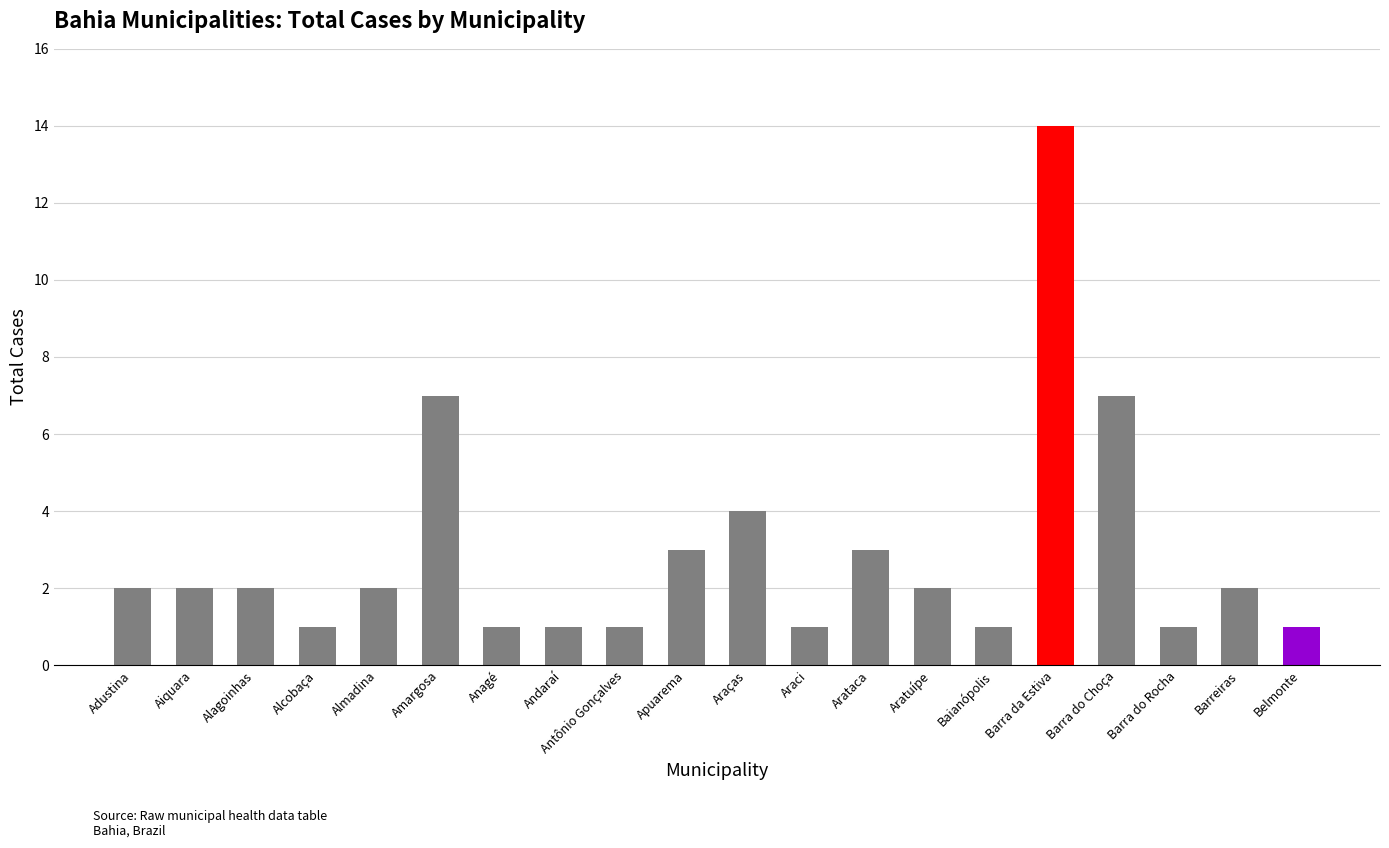

Approximately how many times larger is the value at Amargosa compared to Arataca?

2.3